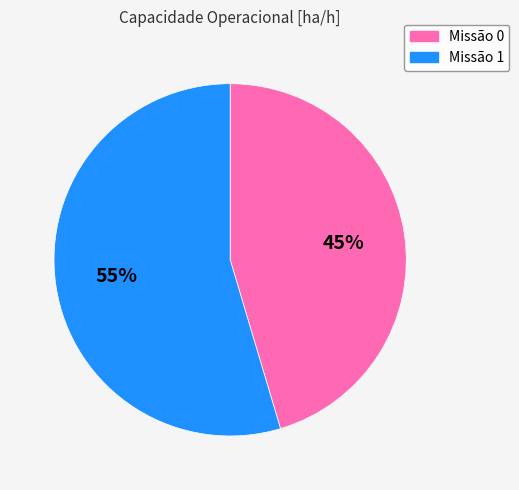

To the nearest percent, what is the average slice percentage?

50%